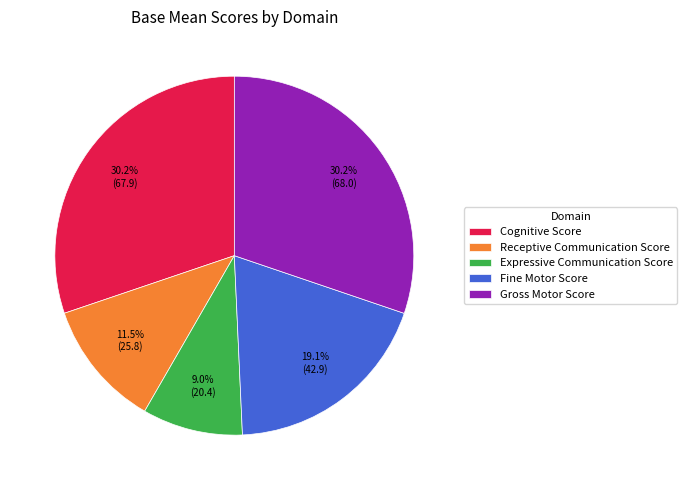

To the nearest percent, what percentage of the pie is Fine Motor Score?

19%